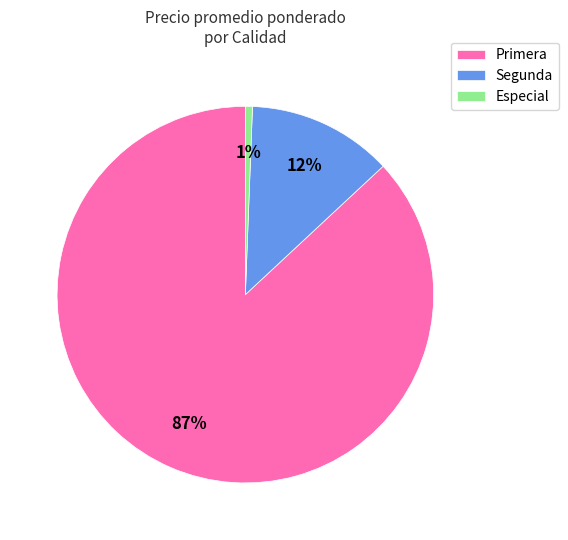

Which category has the biggest portion of the pie?

Primera